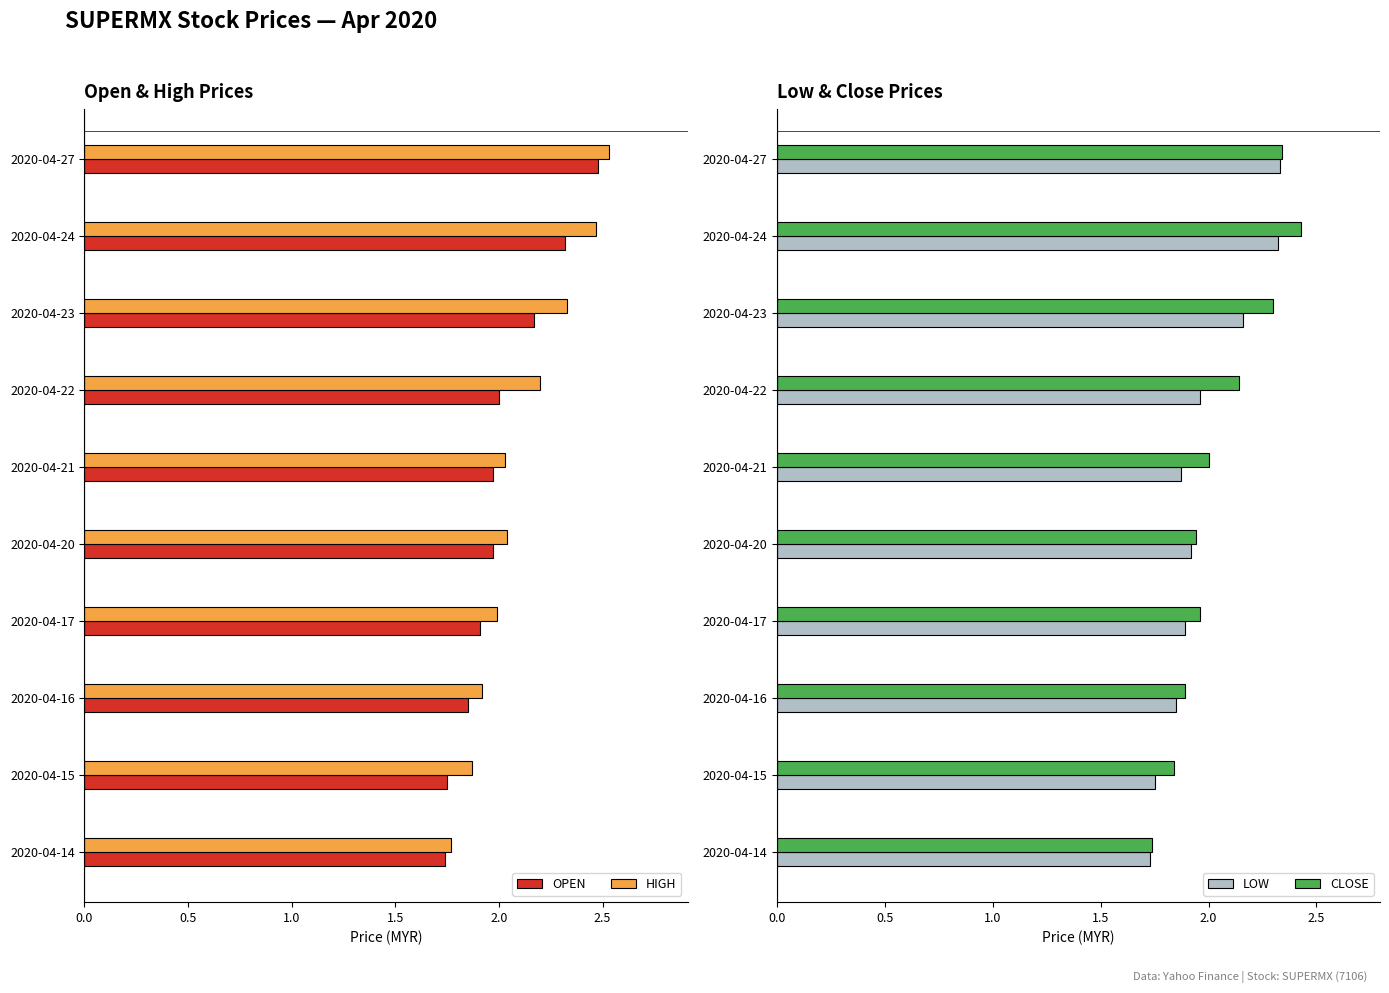

What is the greatest value displayed?

2.5